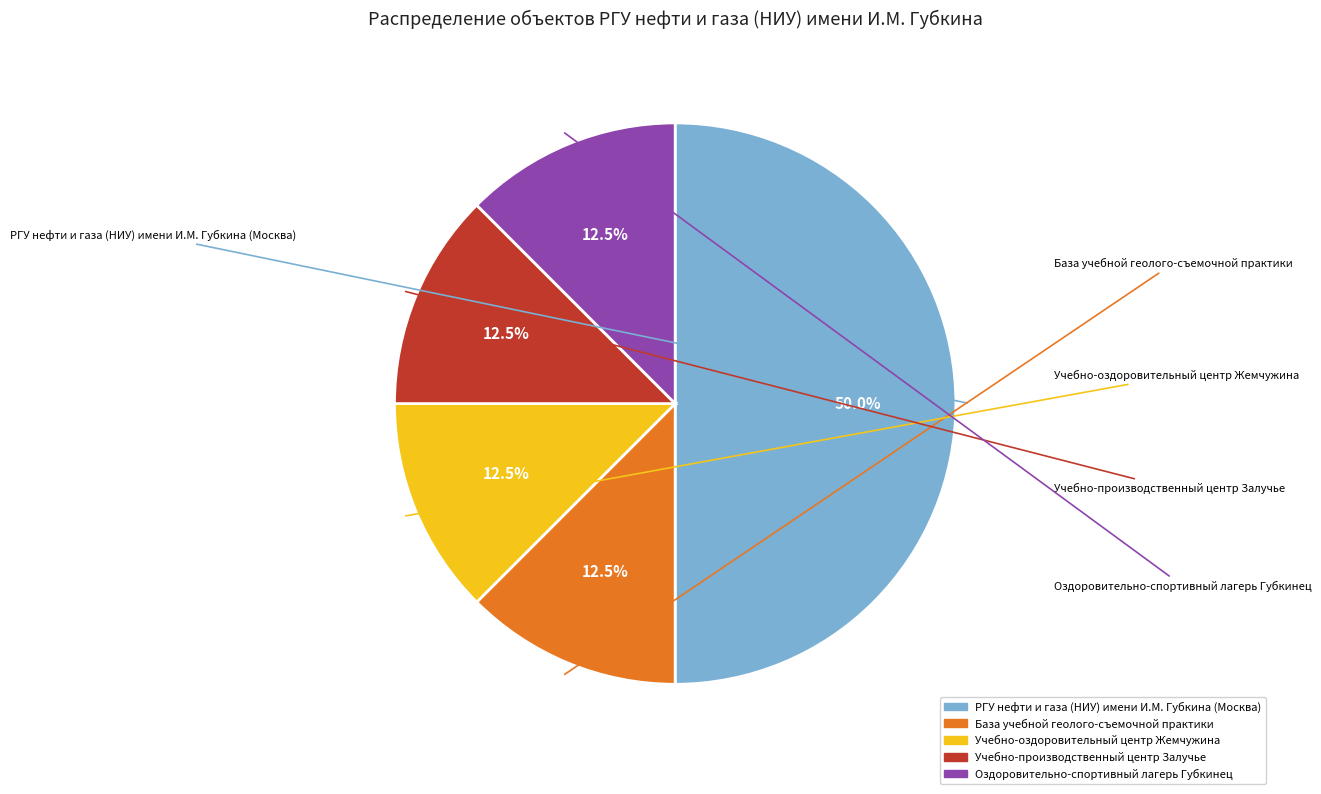

To the nearest percent, what is the difference between the База учебной геолого-съемочной практики and РГУ нефти и газа (НИУ) имени И.М. Губкина (Москва) slice percentages?

38%